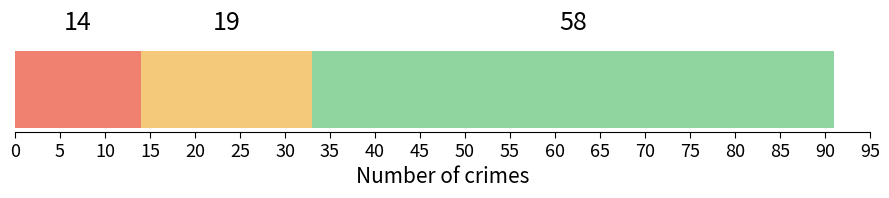

Count the number of categories in the chart.

1